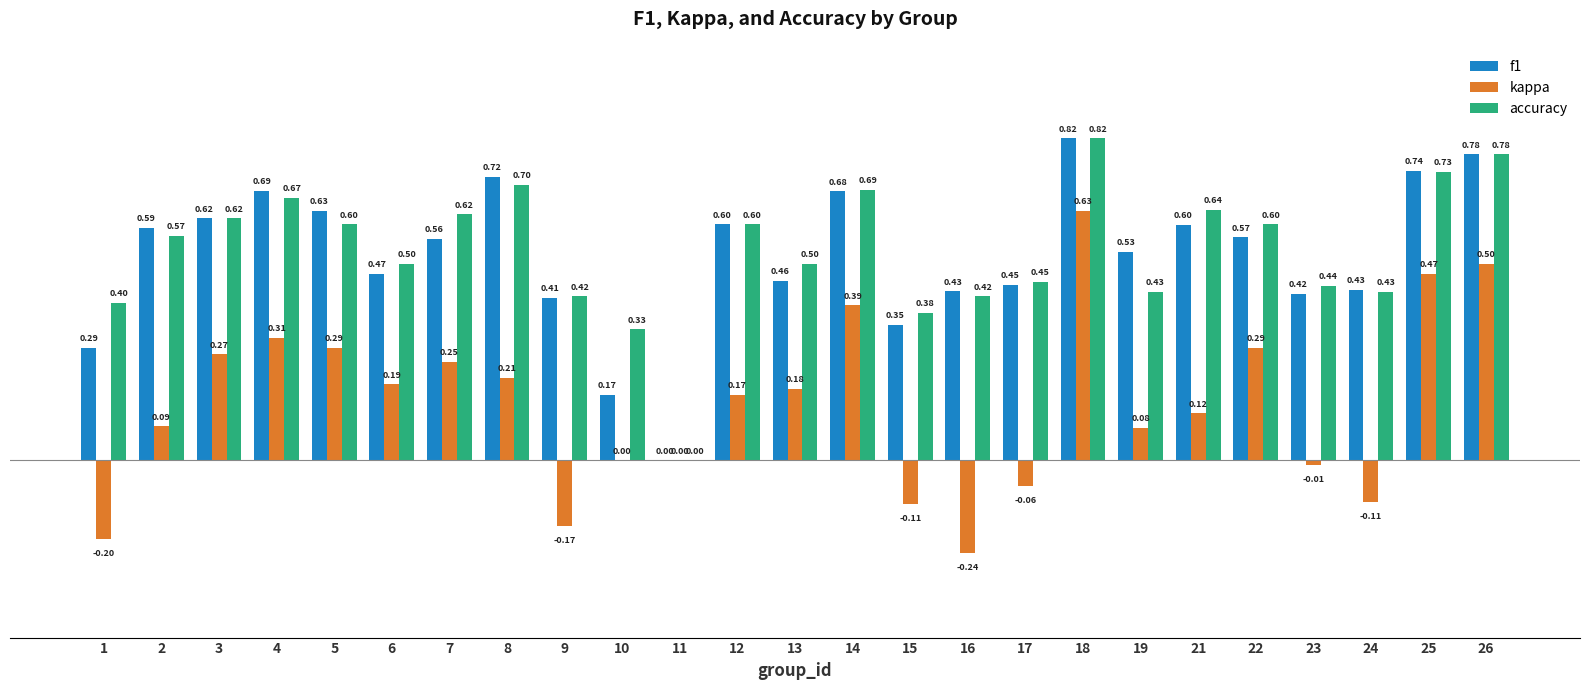

Which series has the largest total across all categories?

accuracy